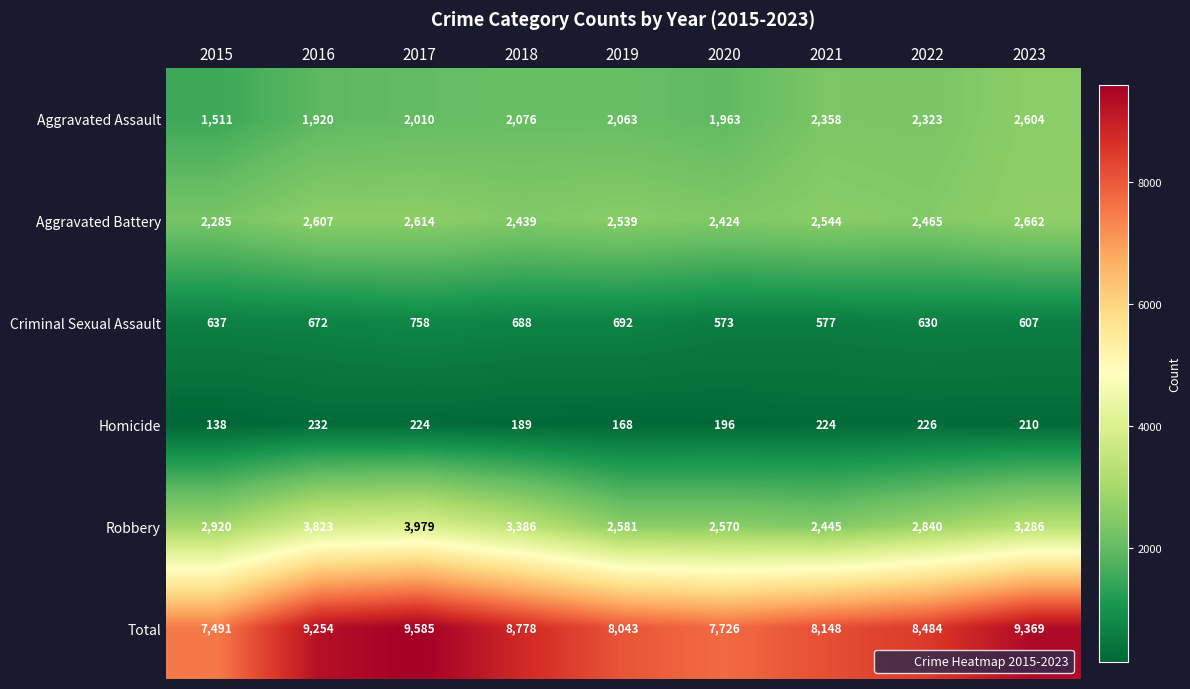

What is the sum of all Aggravated Assault values?

18828